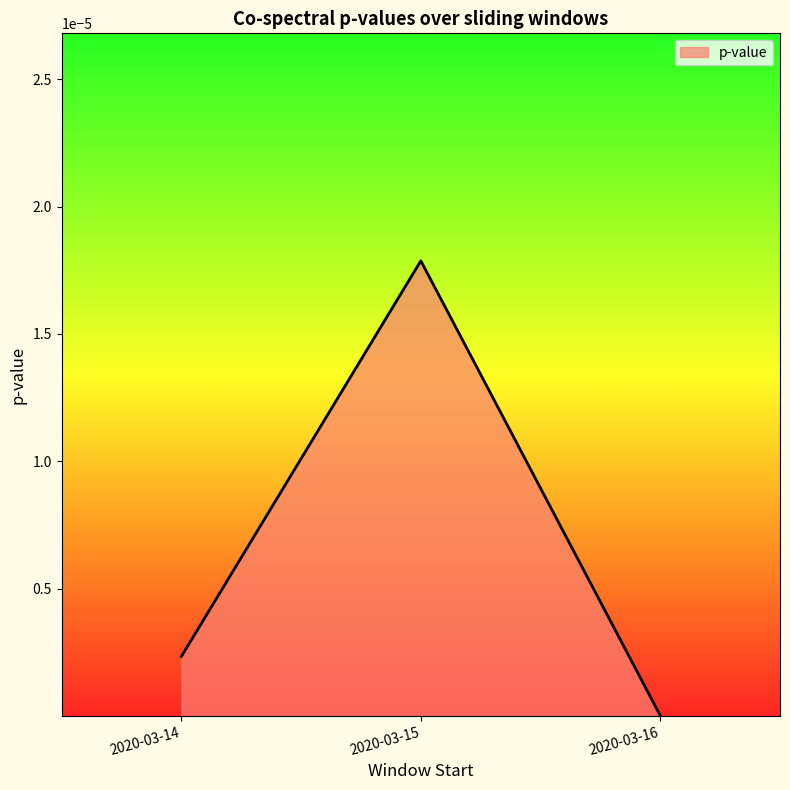

At which category does the chart reach its peak across all series?

2020-03-15